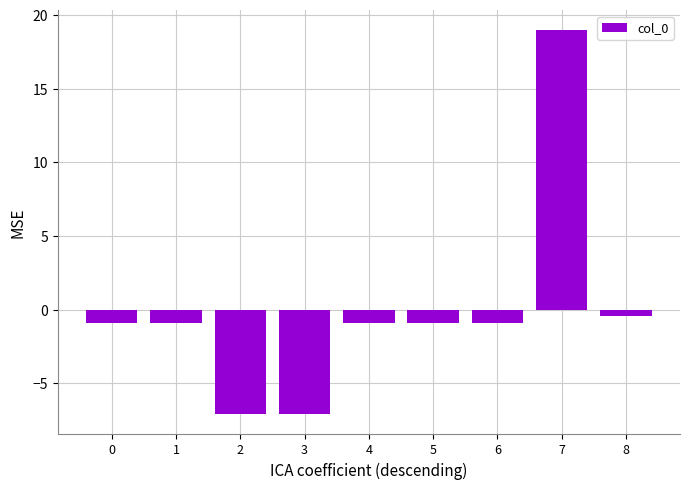

What is the approximate value at 2?

-7.1